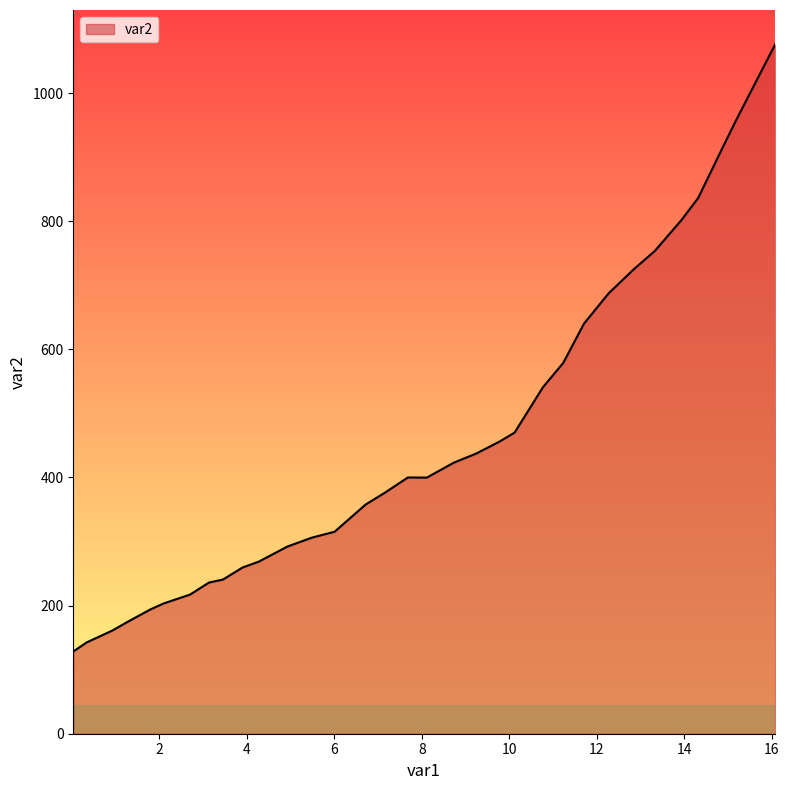

What is the sum of all values?

15983.3